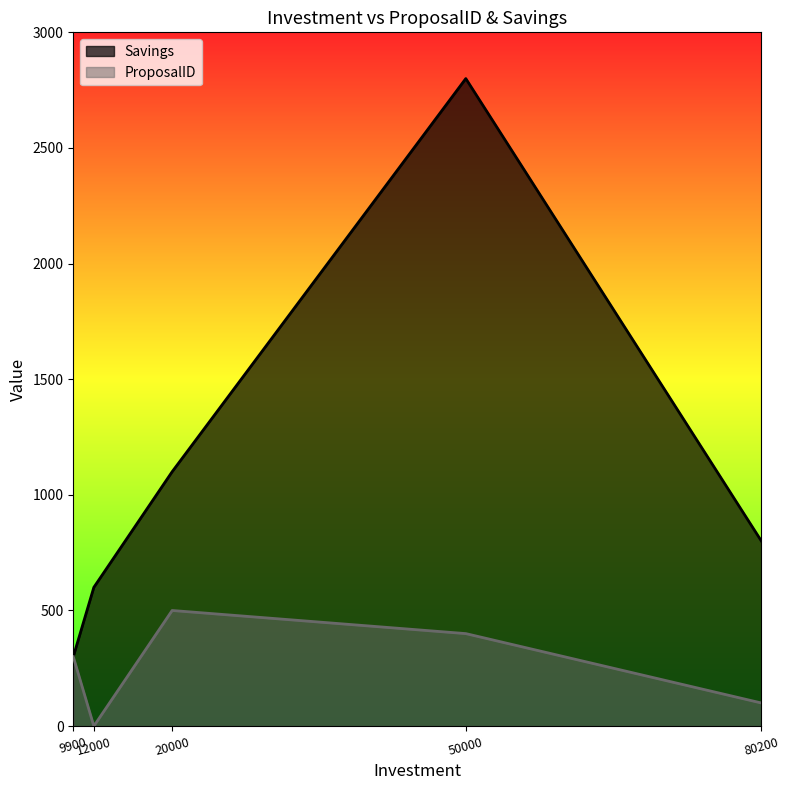

At which category does the chart reach its peak across all series?

50000